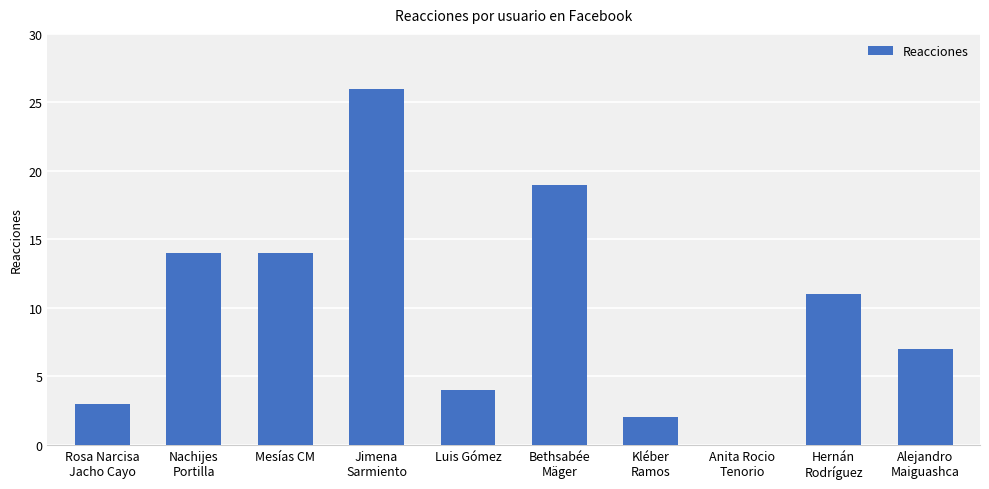

What is the sum of all values?

100